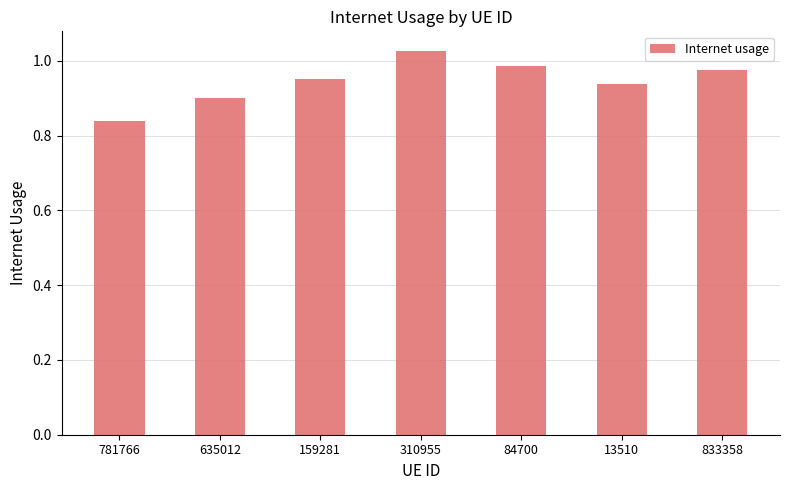

At which category does the chart reach its minimum across all series?

781766